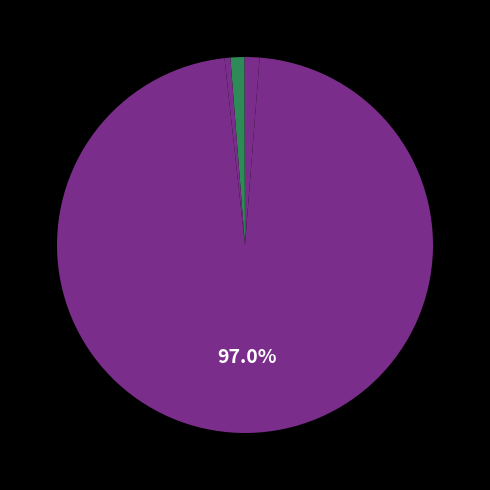

Which category accounts for the majority?

avg_label_size